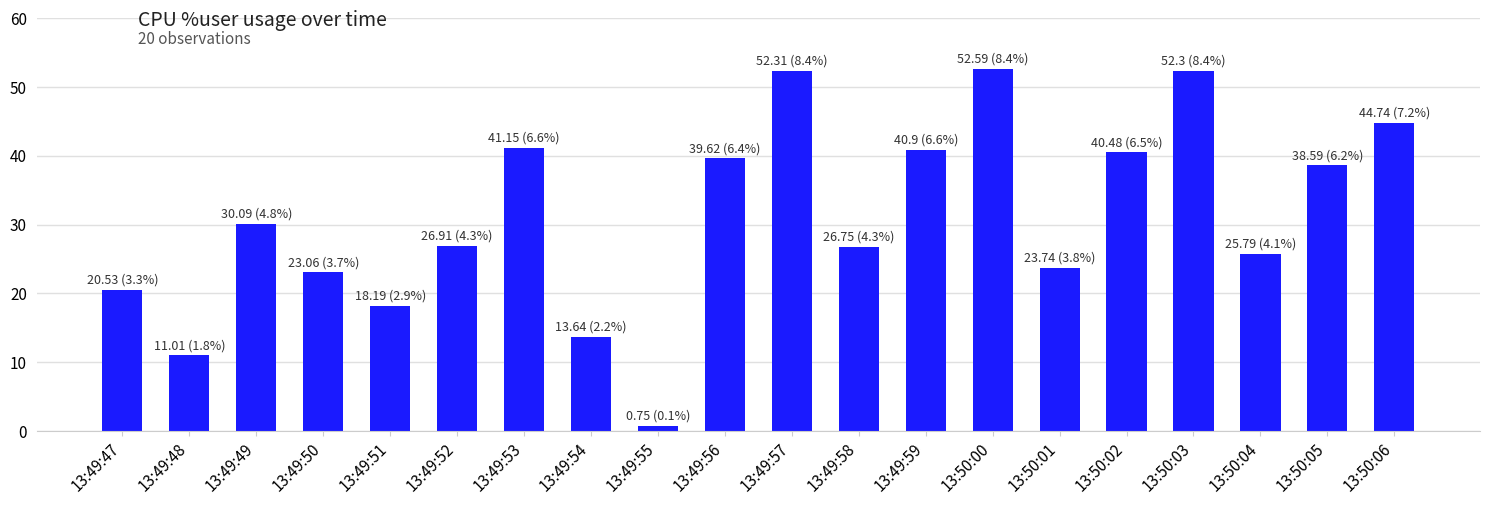

What is the change in value from 13:49:47 to 13:49:56?

+19.1